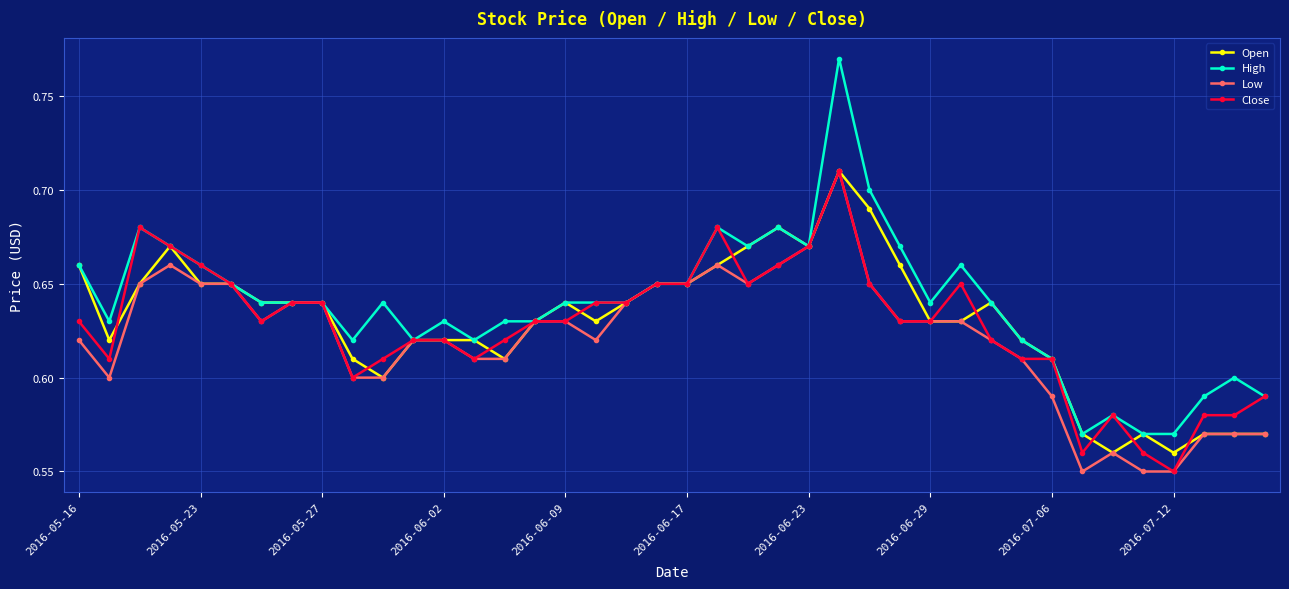

Which series has the largest range (max minus min)?

High